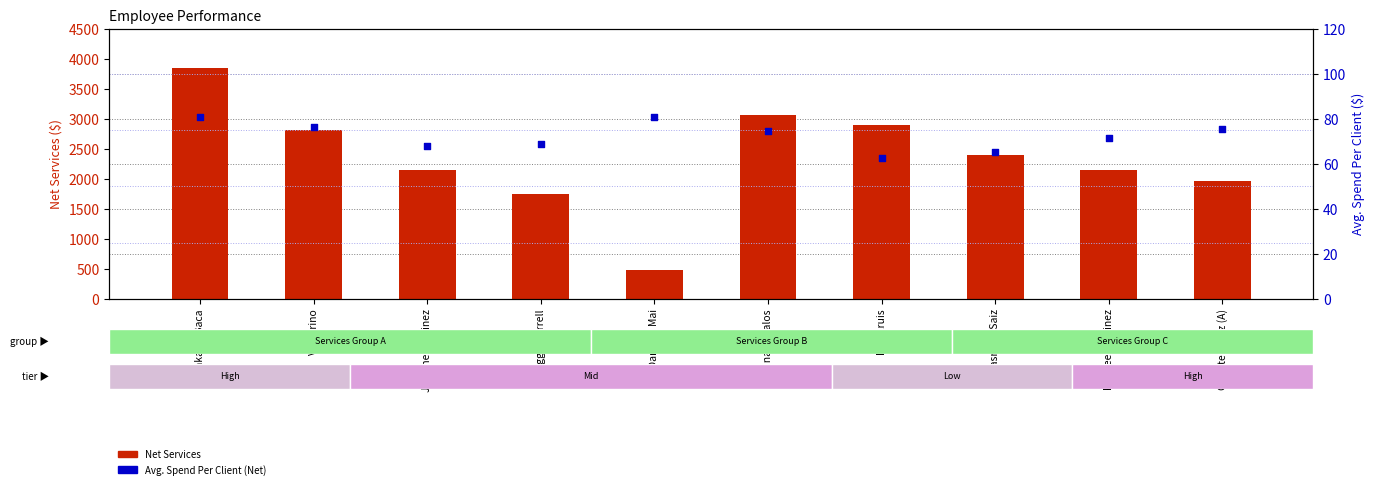

At how many categories does at least one series exceed 1450?

9